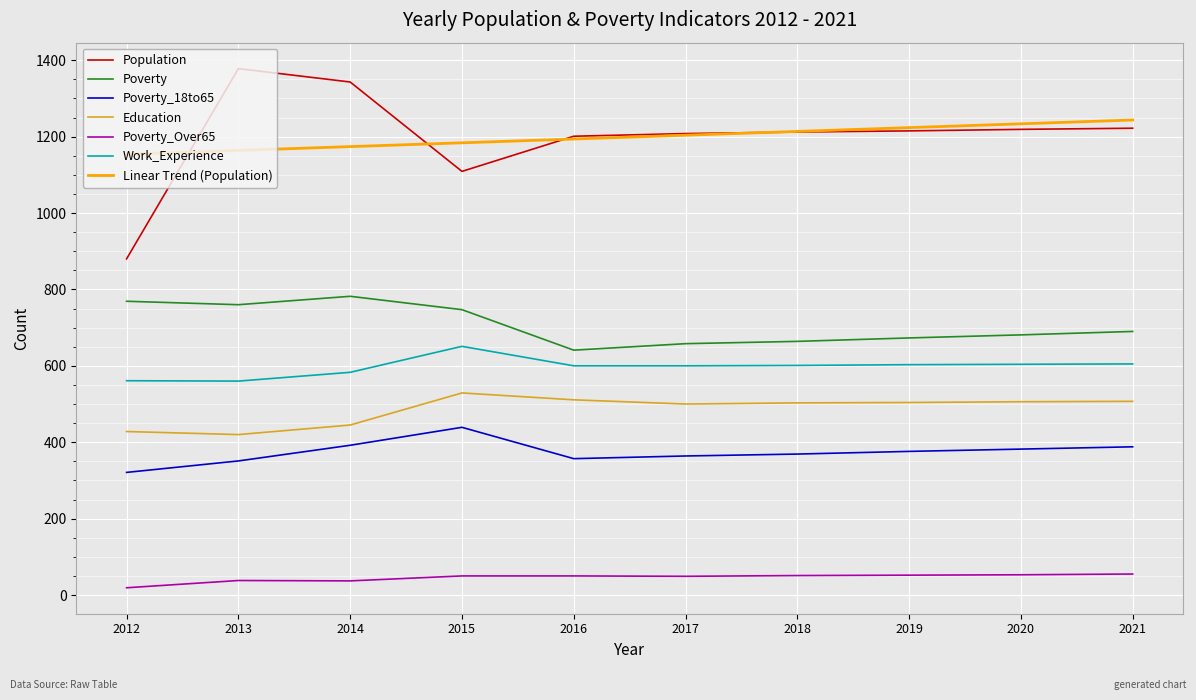

Rank the series by their maximum value, from lowest to highest.

Poverty_Over65, Poverty_18to65, Education, Work_Experience, Poverty, Linear Trend (Population), Population